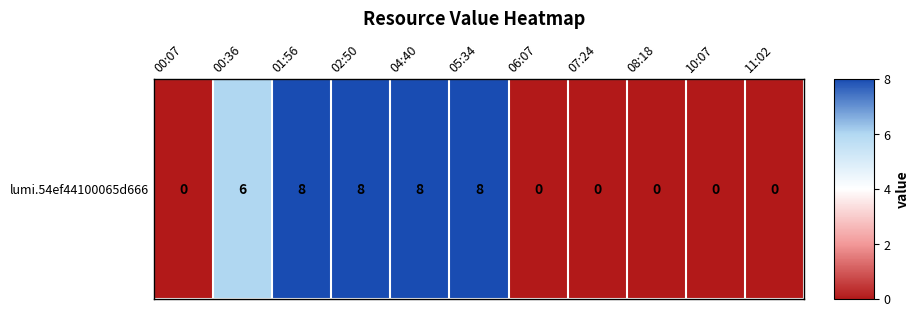

What is the change in value from 00:36 to 01:56?

+2